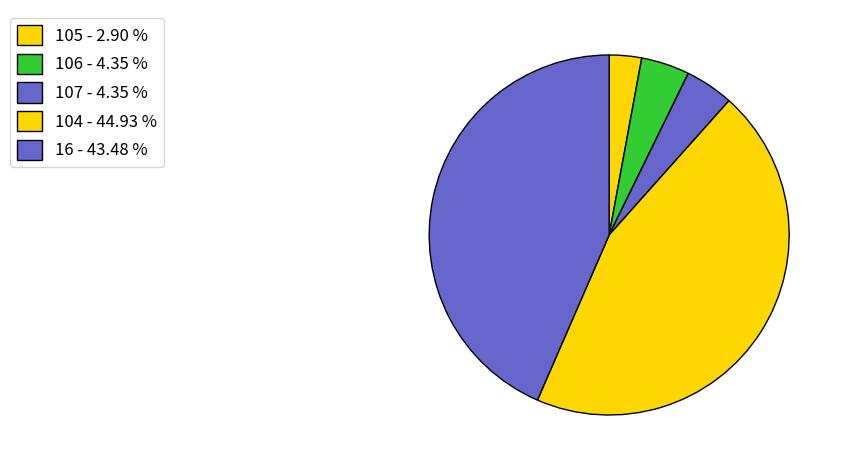

Count the number of slices in the pie.

5